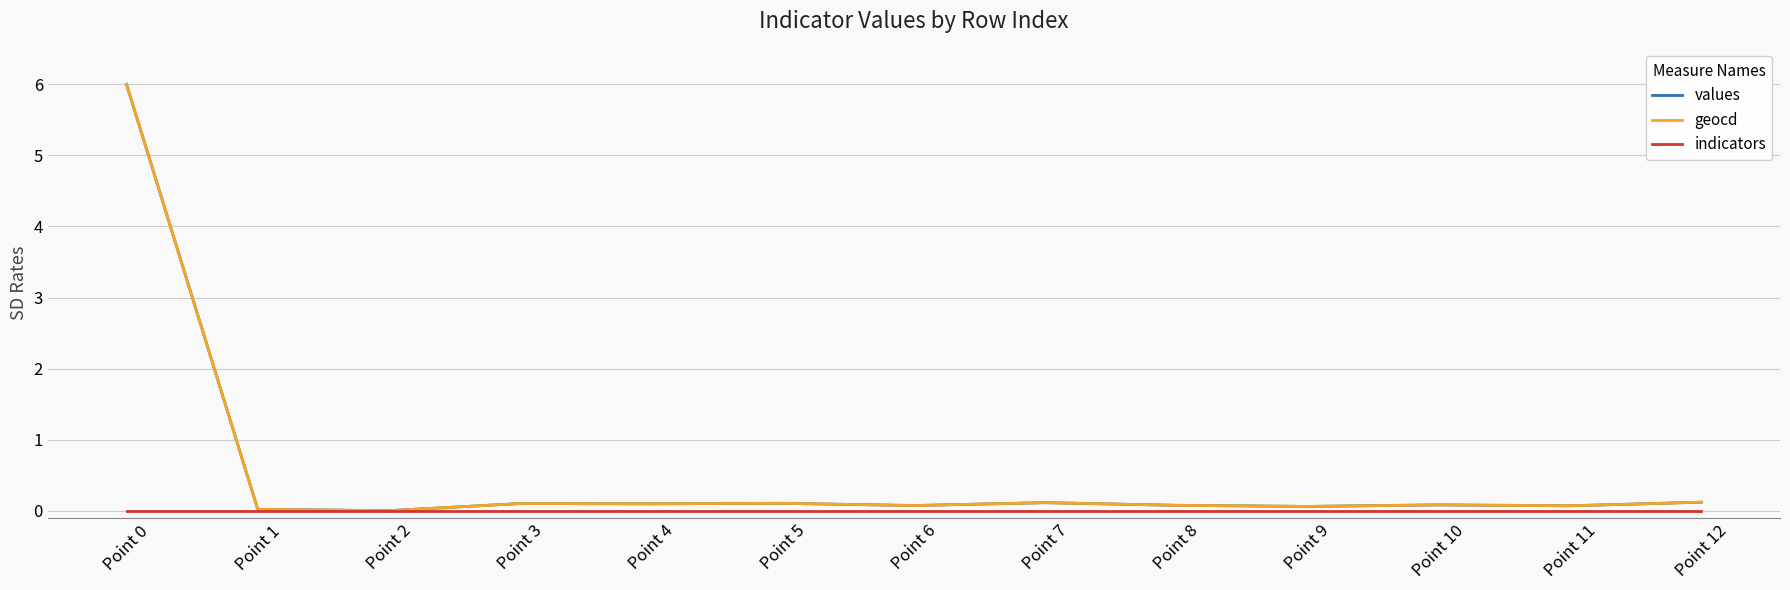

What is the difference between the highest and lowest values at Point 12?

0.1